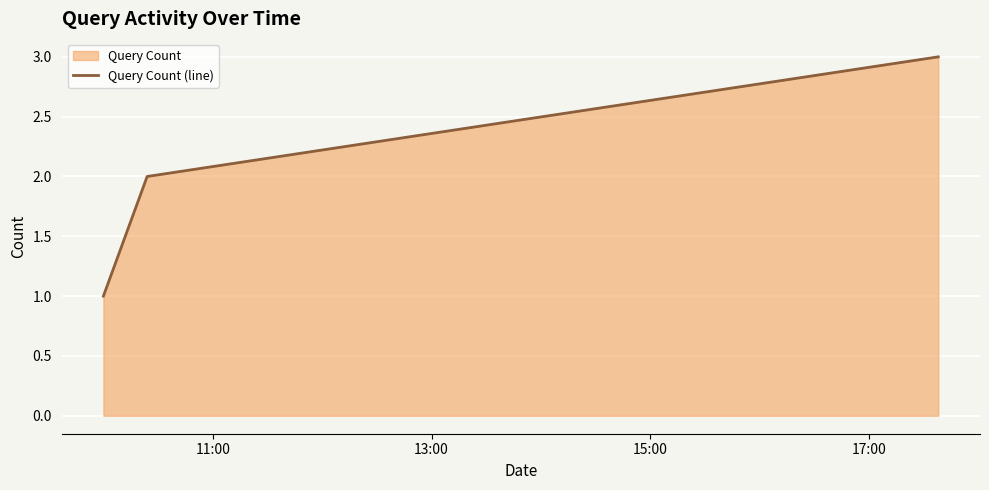

What is the maximum value shown in the chart?

3